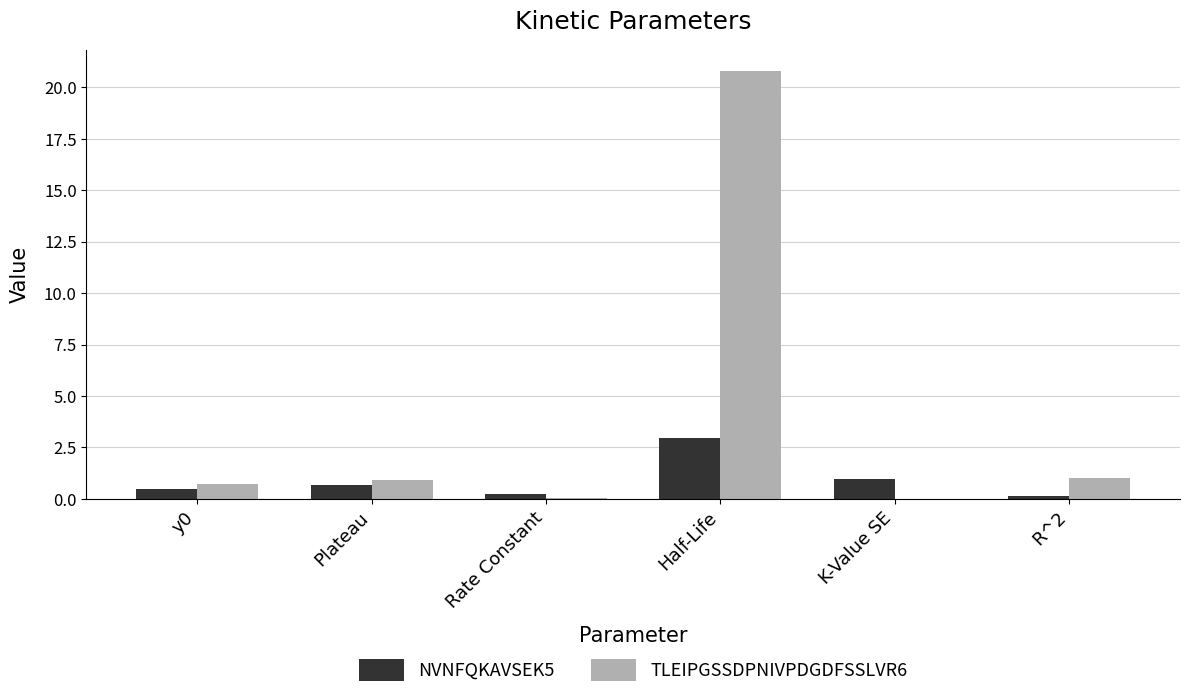

Which series has the largest total across all categories?

TLEIPGSSDPNIVPDGDFSSLVR6